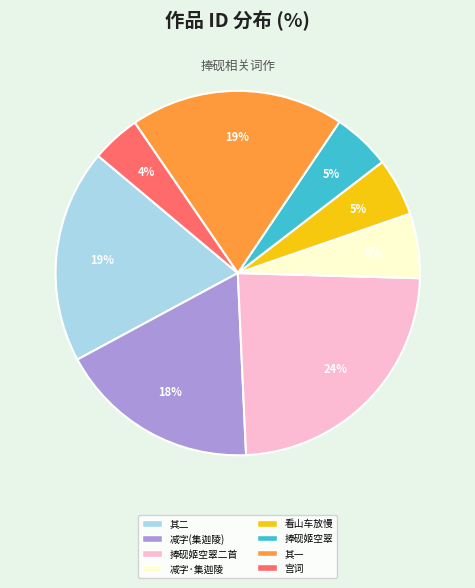

Which category has the smallest portion of the pie?

宫词